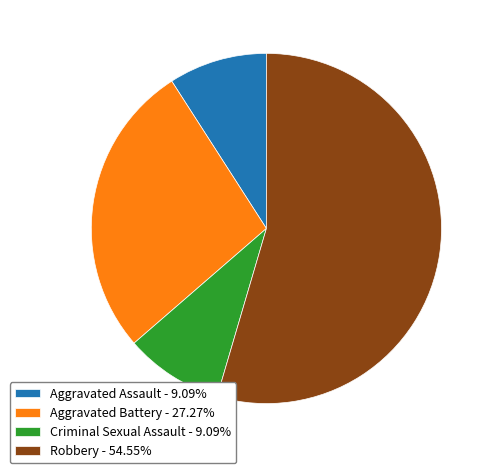

Count the number of slices in the pie.

4